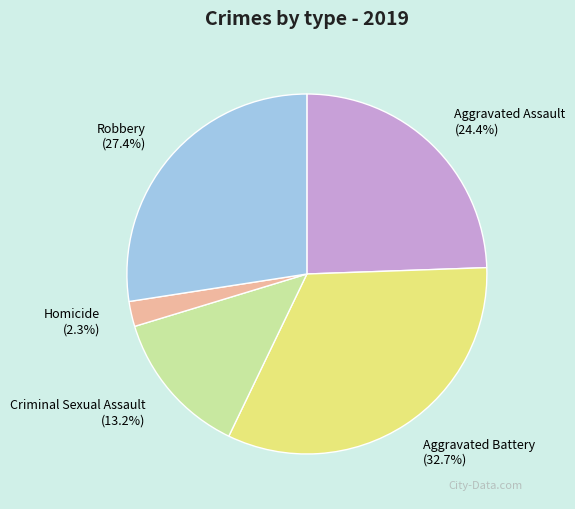

Does any single category account for the majority?

No